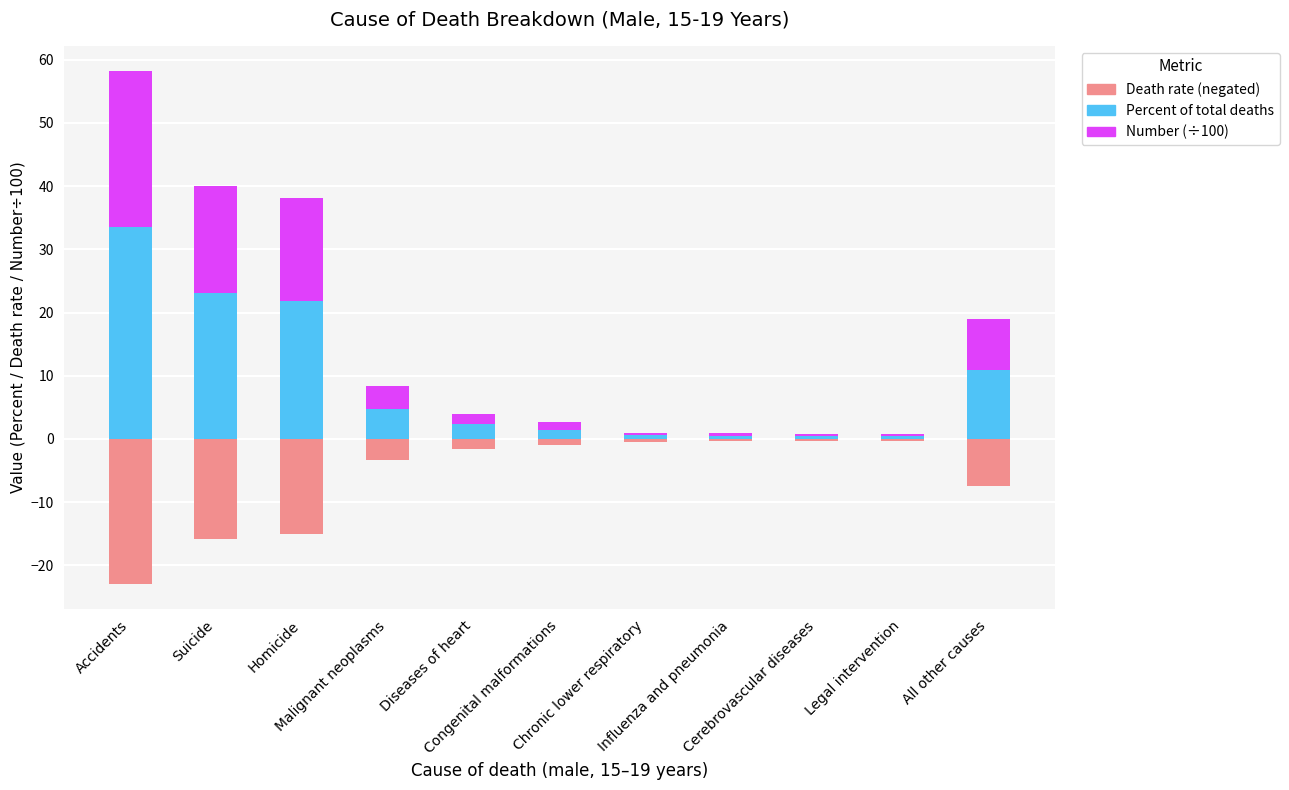

At which category does the chart reach its minimum across all series?

Accidents